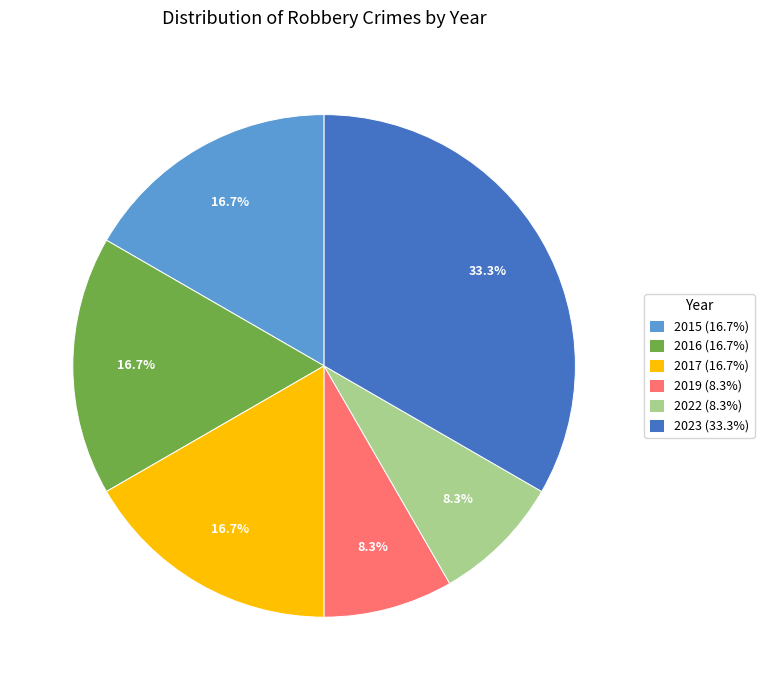

To the nearest percent, what is the combined percentage of 2017 and 2019?

25%